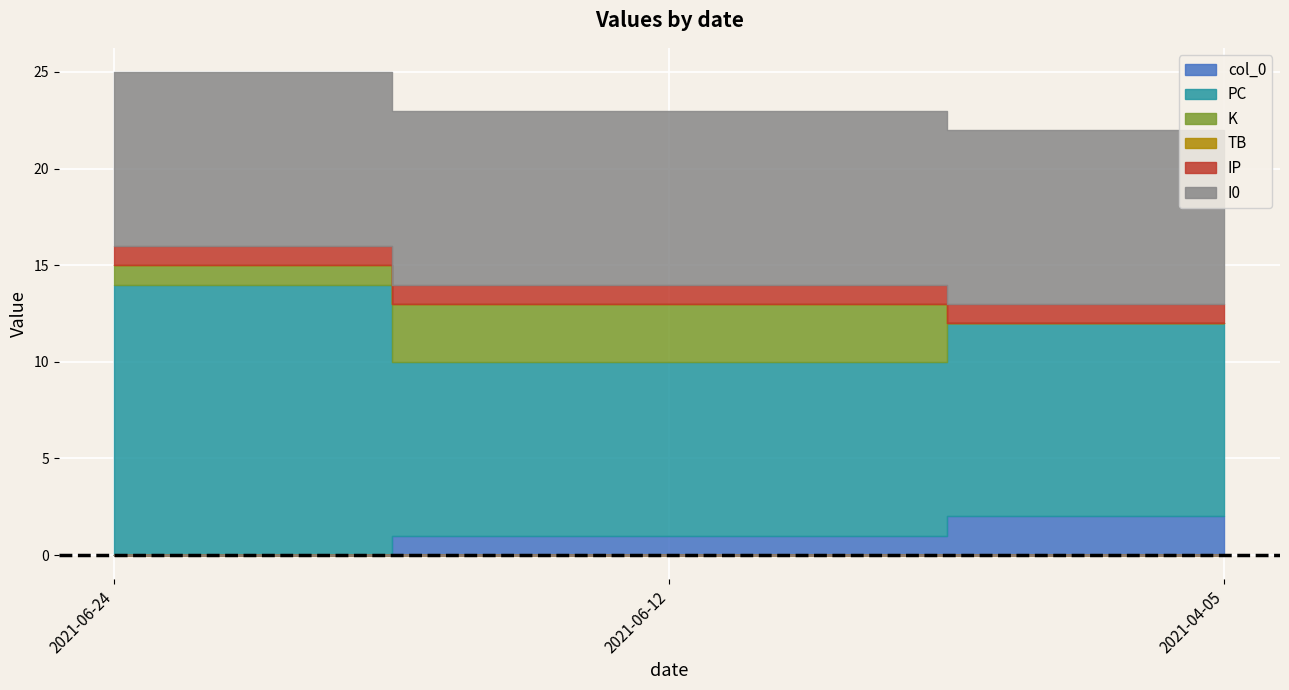

How many lines are shown in the chart?

6